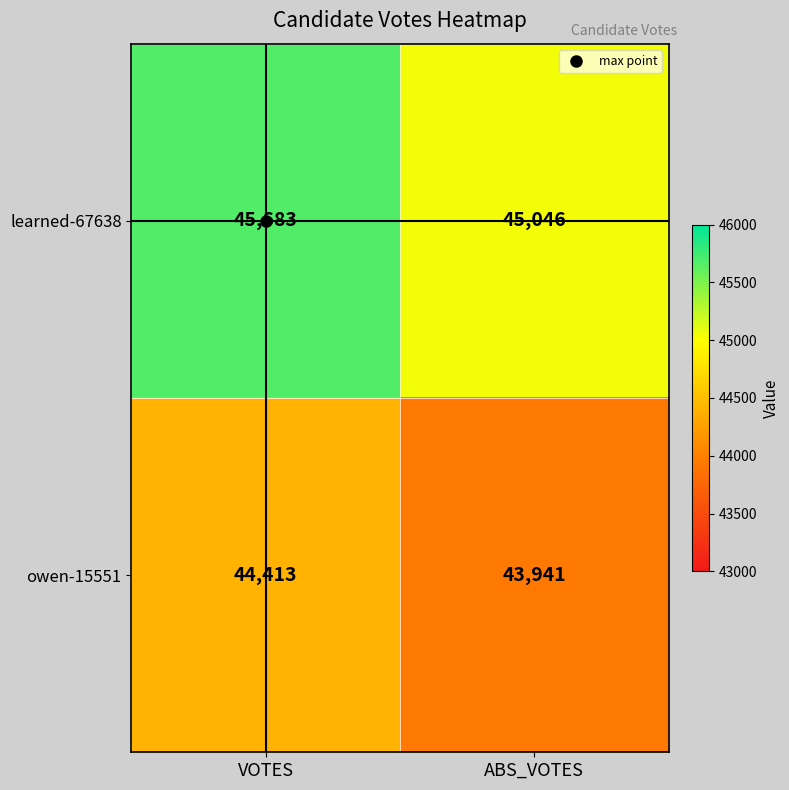

What is the difference between the highest and lowest values at VOTES?

1270